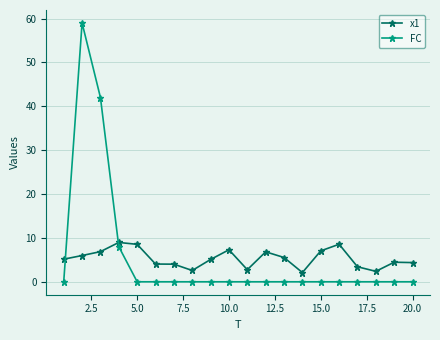

Which series ends up on top after the final intersection of FC and x1?

x1